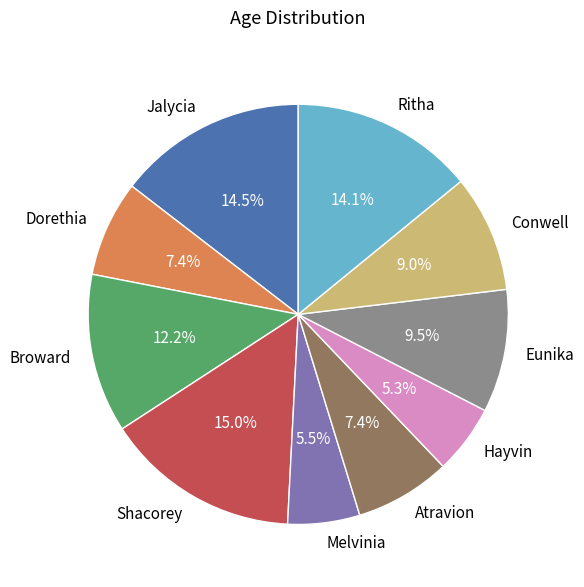

Is there a majority slice in this chart?

No